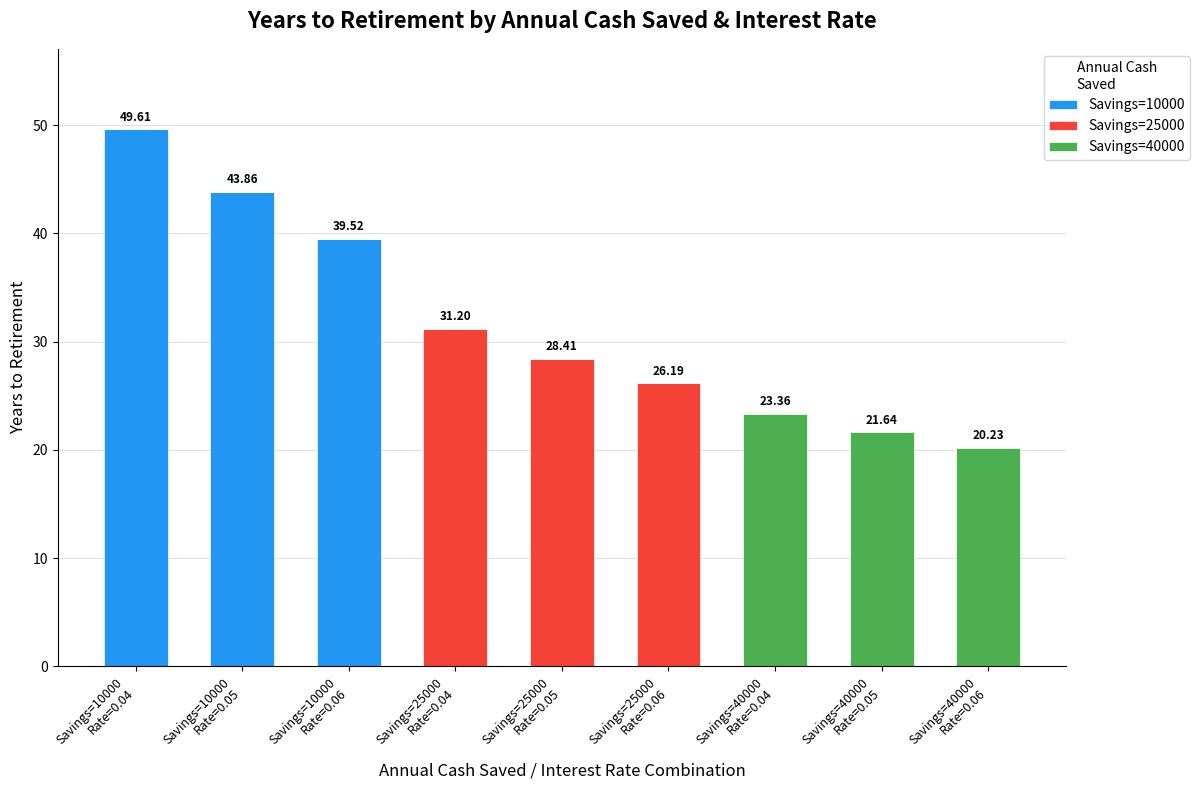

Are the bars grouped side by side (vs. stacked)?

No